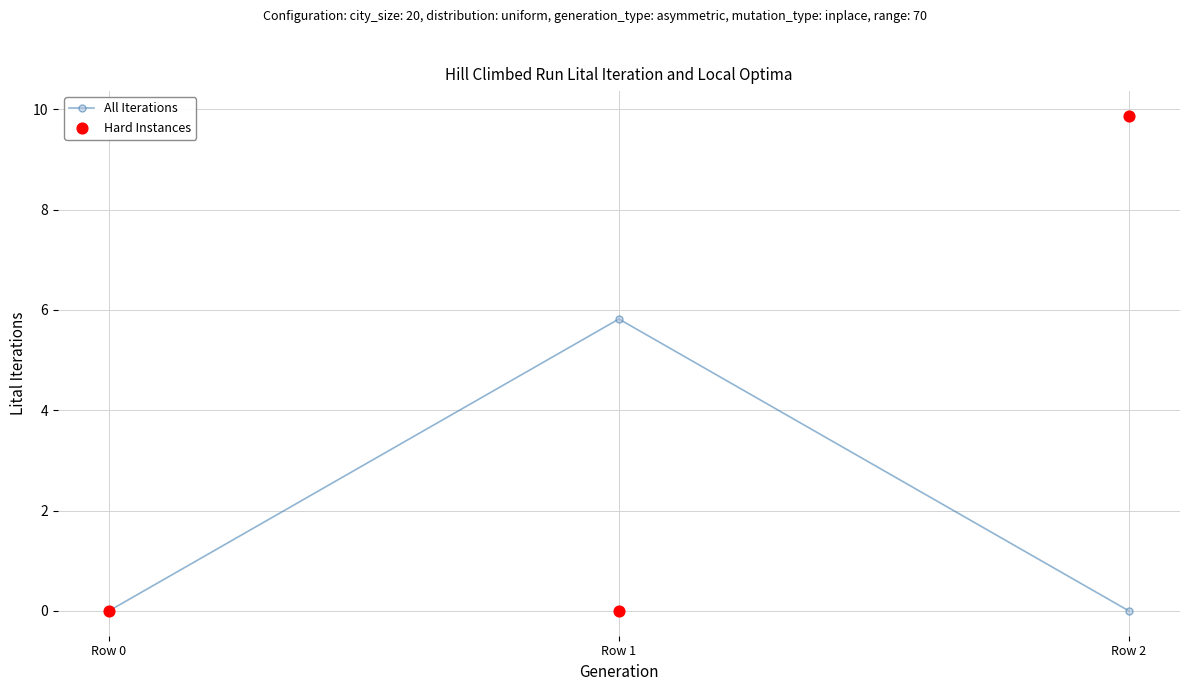

Which series reaches the minimum Y coordinate?

All Iterations